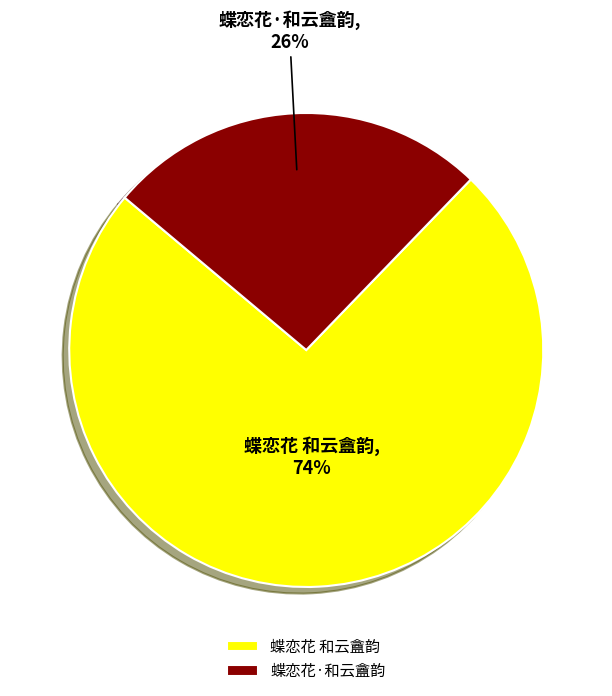

What is the majority slice?

蝶恋花 和云盦韵